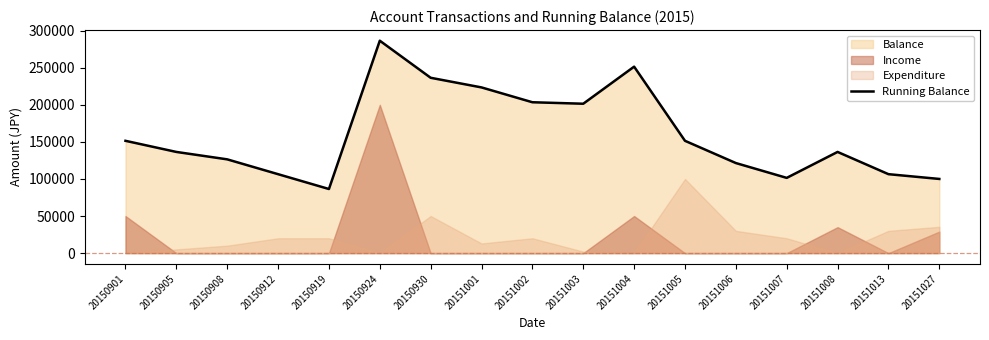

Where does the data first go above 136432?

20150901